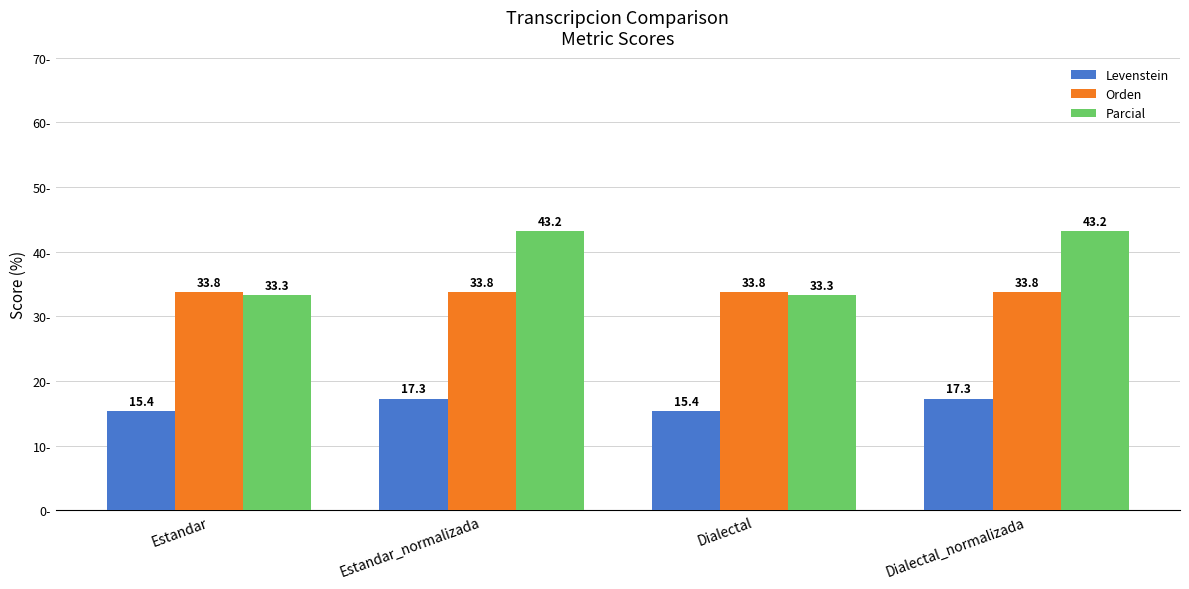

Rank the series by their average value, from lowest to highest.

Levenstein, Orden, Parcial